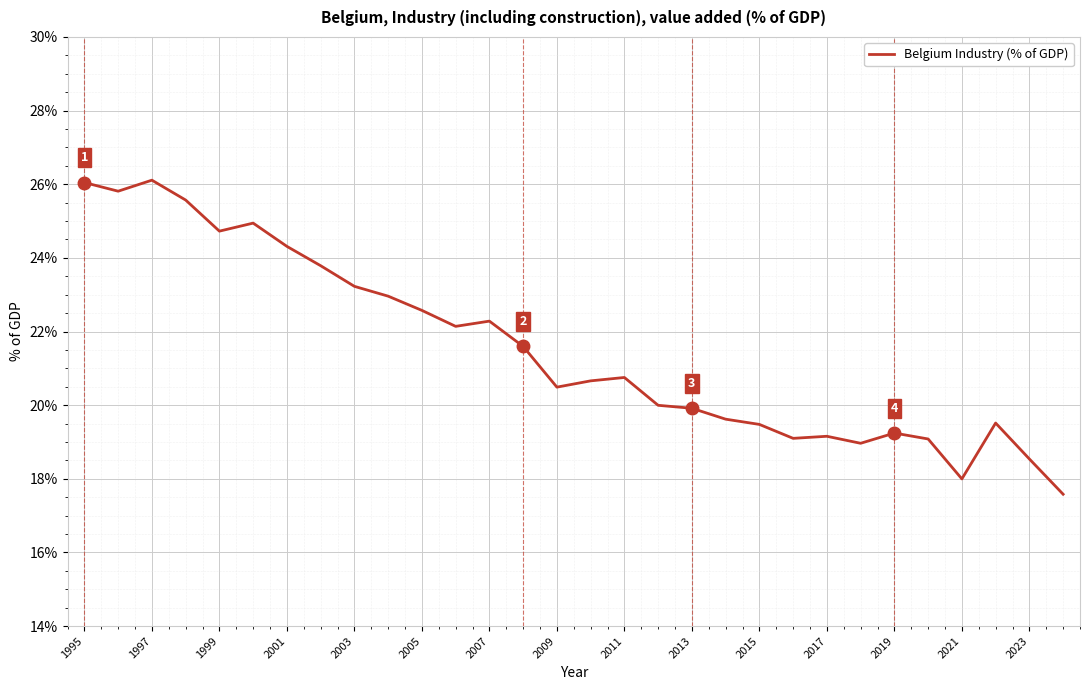

What is the difference between the maximum and minimum values?

8.5